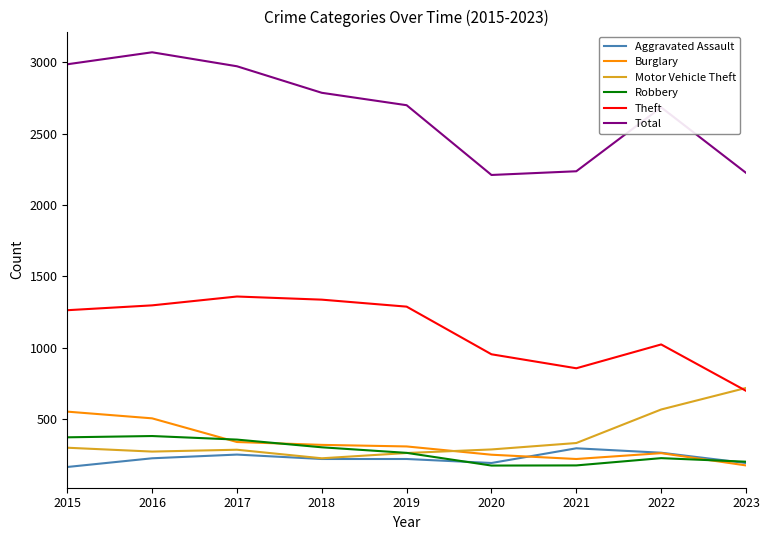

How many interior local valleys does the Total series have?

1